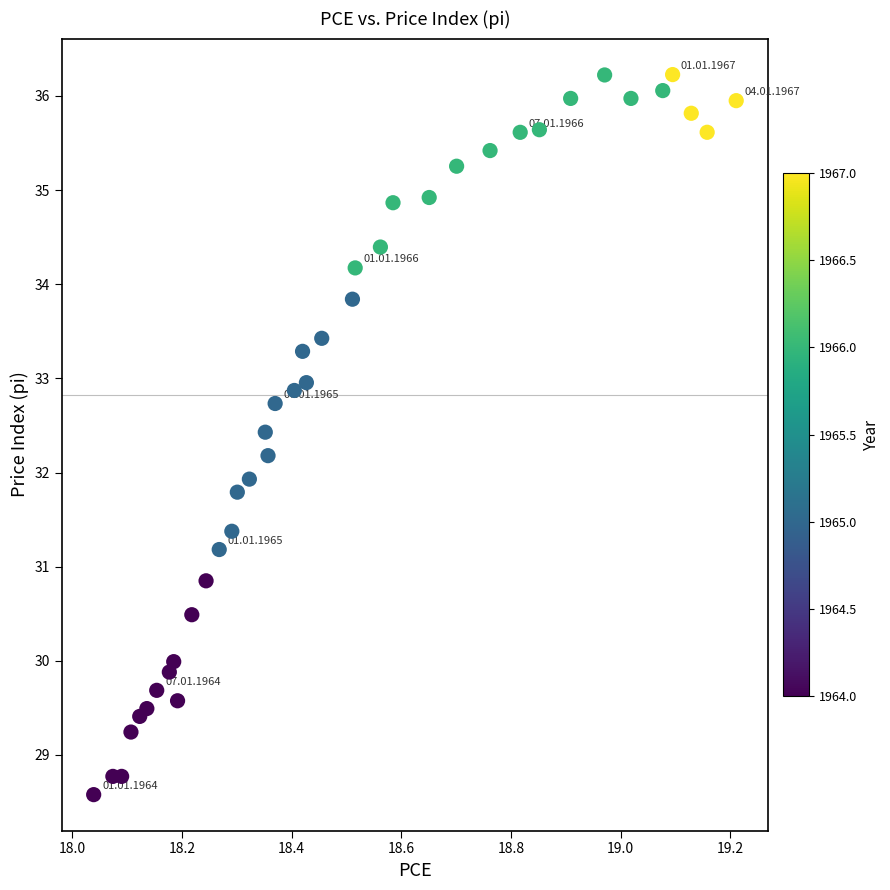

What is the range of Y values (max minus min)?

7.6